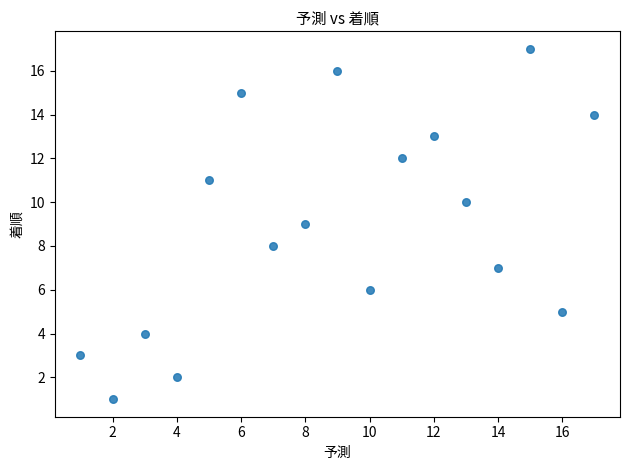

What is the range of Y values (max minus min)?

16